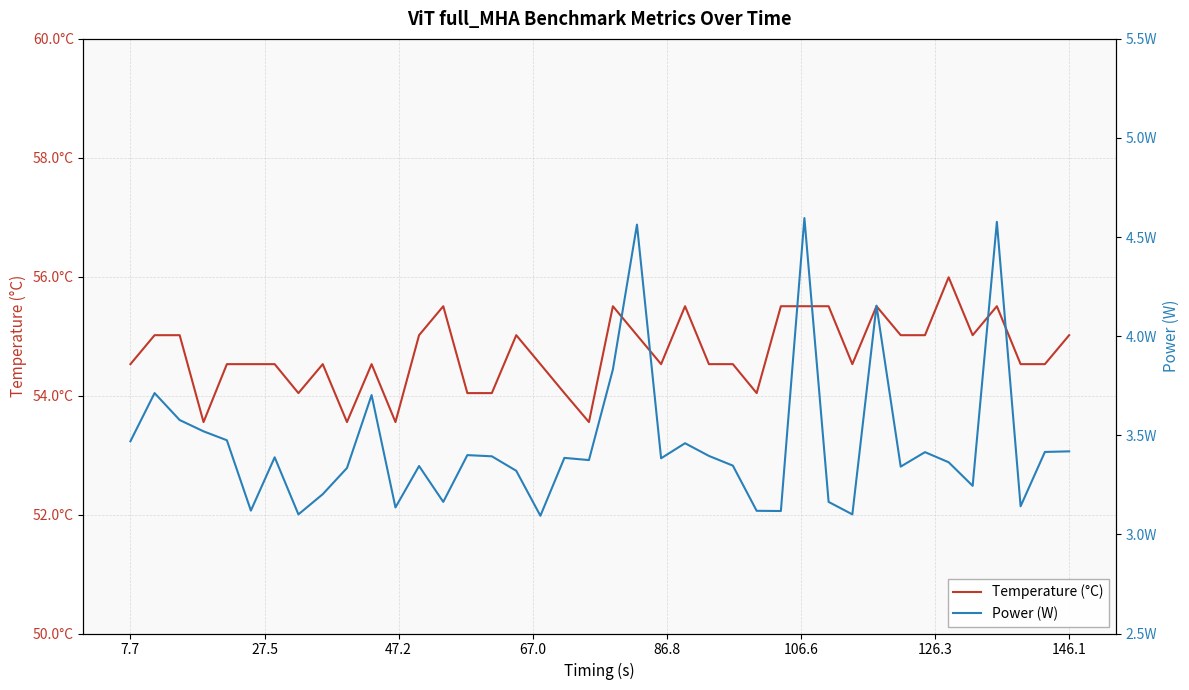

Rank the series by their maximum value, from lowest to highest.

Power (W), Temperature (°C)